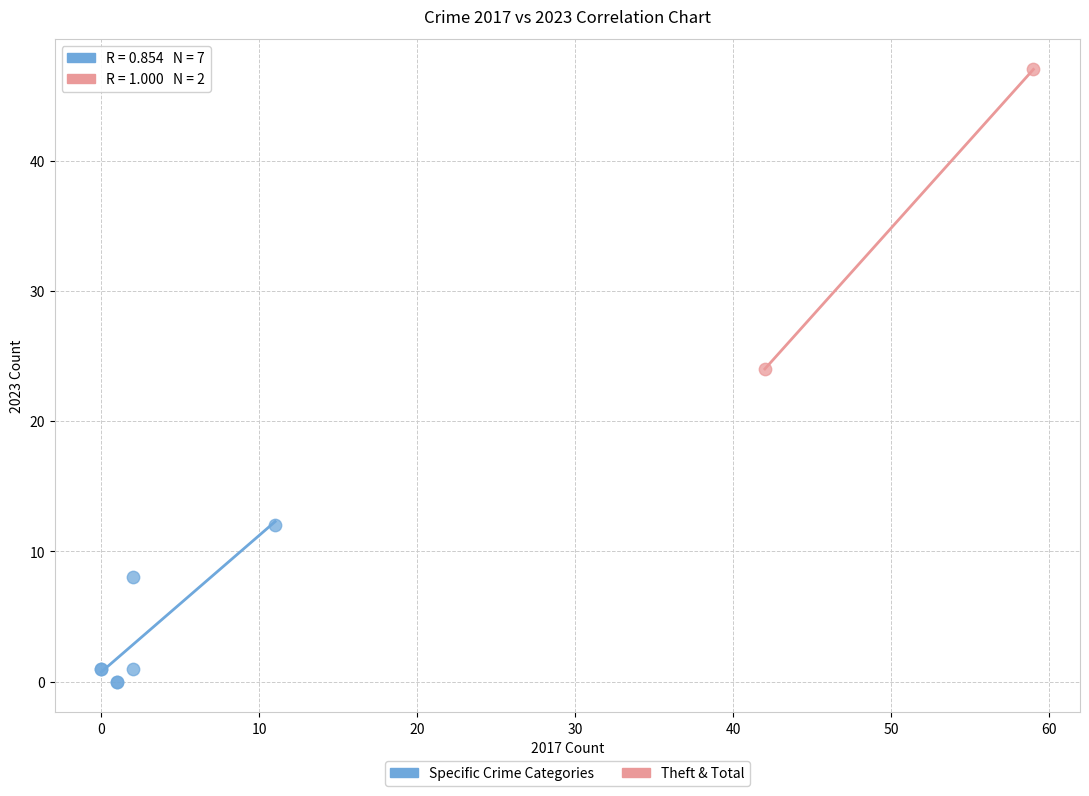

What are all the series names shown in the legend?

Specific Crime Categories, Theft & Total